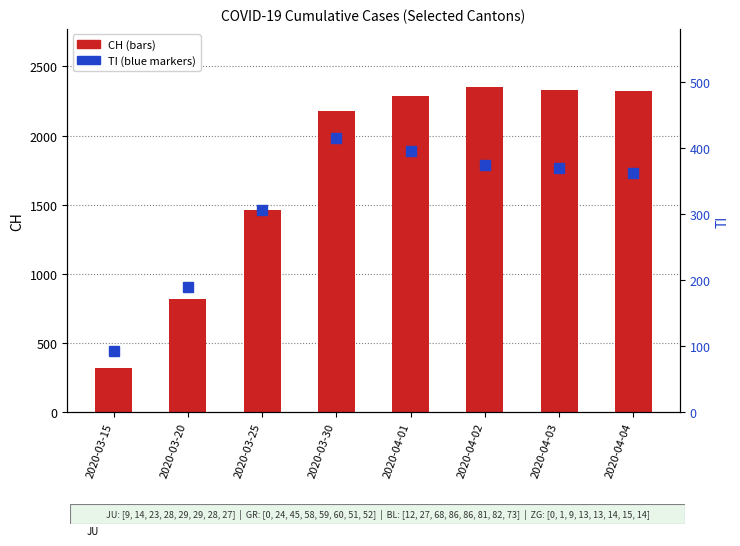

At how many categories does at least one series exceed 814?

7